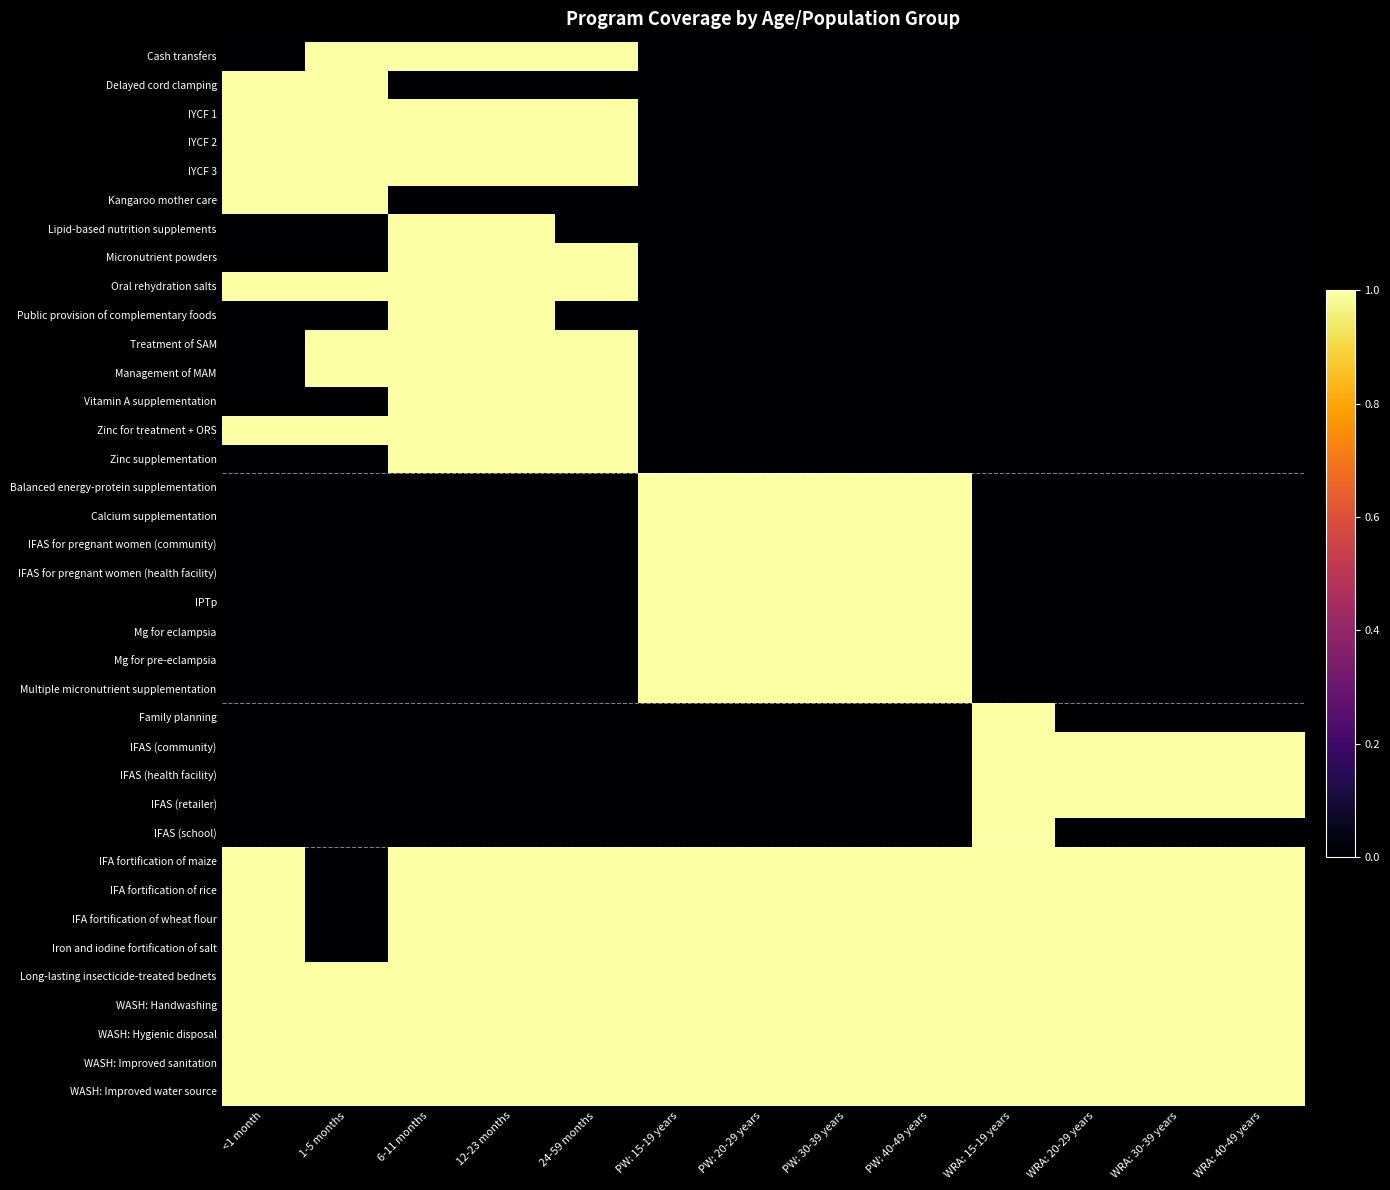

Which label corresponds to the smallest value in the chart?

<1 month